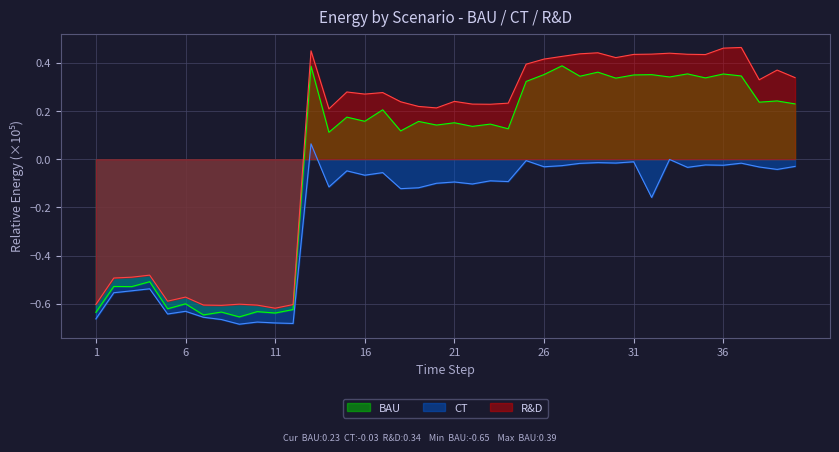

How many lines are shown in the chart?

3